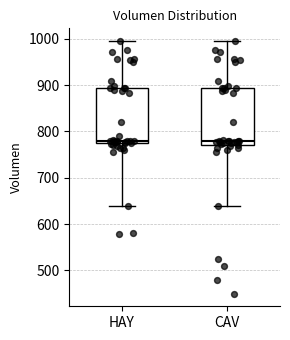

Reading left to right, transcribe this box plot: for each box, give where its median line is, the range the box spans, and where its two whiskers end, as read against the y-axis. The values are not printed on the chart, so give them approximately, as read against the axis.

HAY: median 780, box 770 to 890, whiskers 640 to 1000
CAV: median 780, box 770 to 890, whiskers 640 to 1000